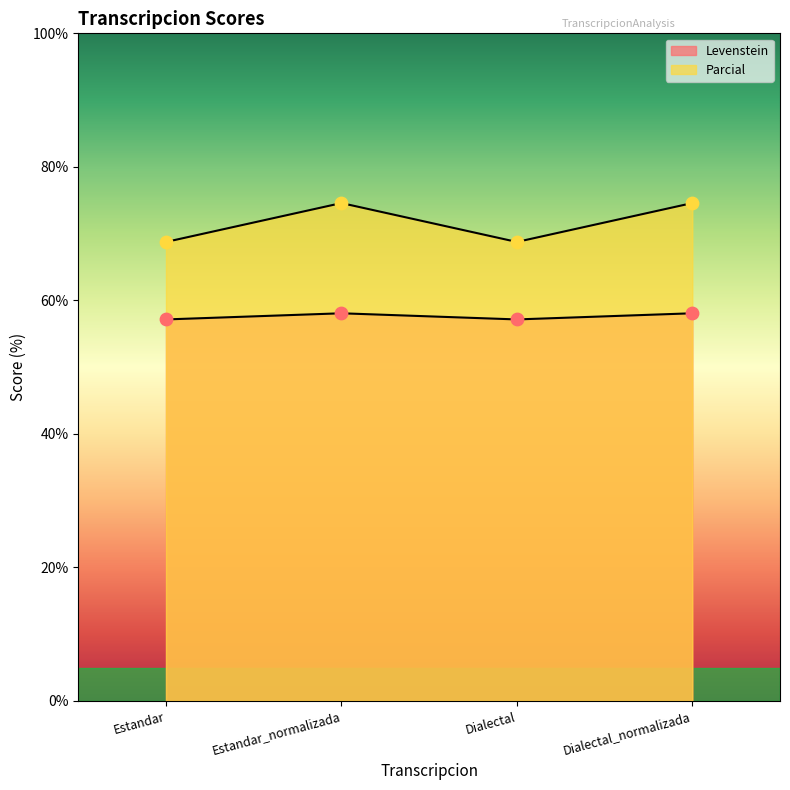

At how many categories does at least one series exceed 73?

2